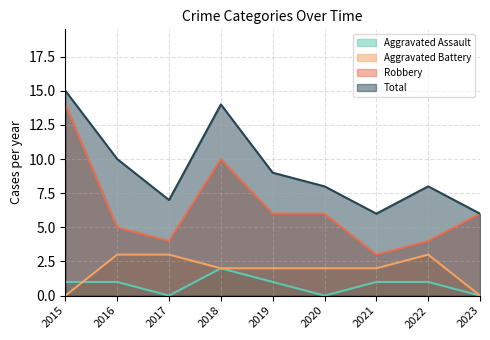

Which category has the lowest value in the Total series?

2021